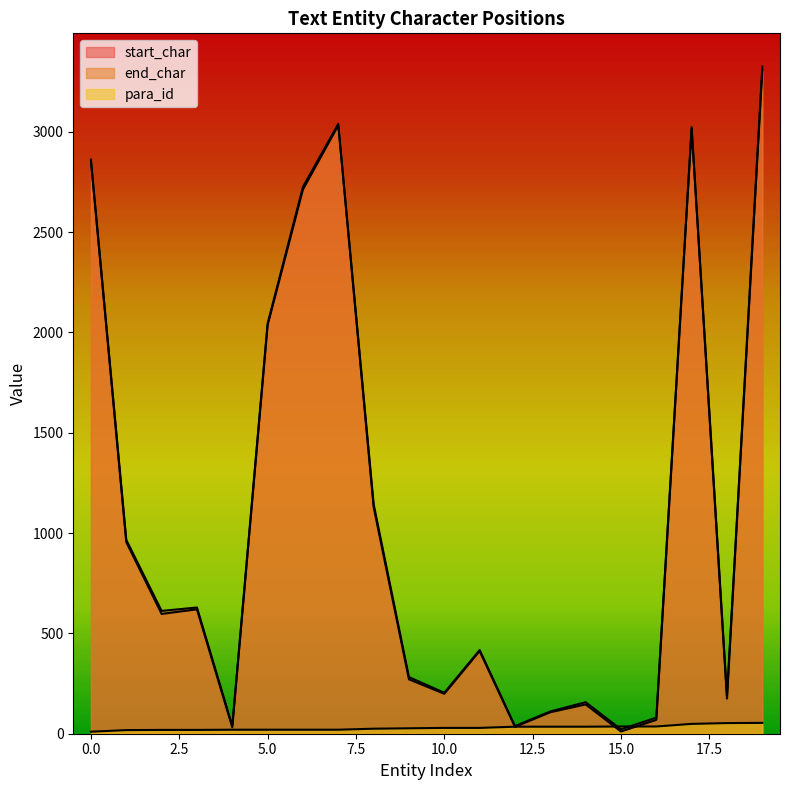

True or false: end_char and para_id cross at least once.

True